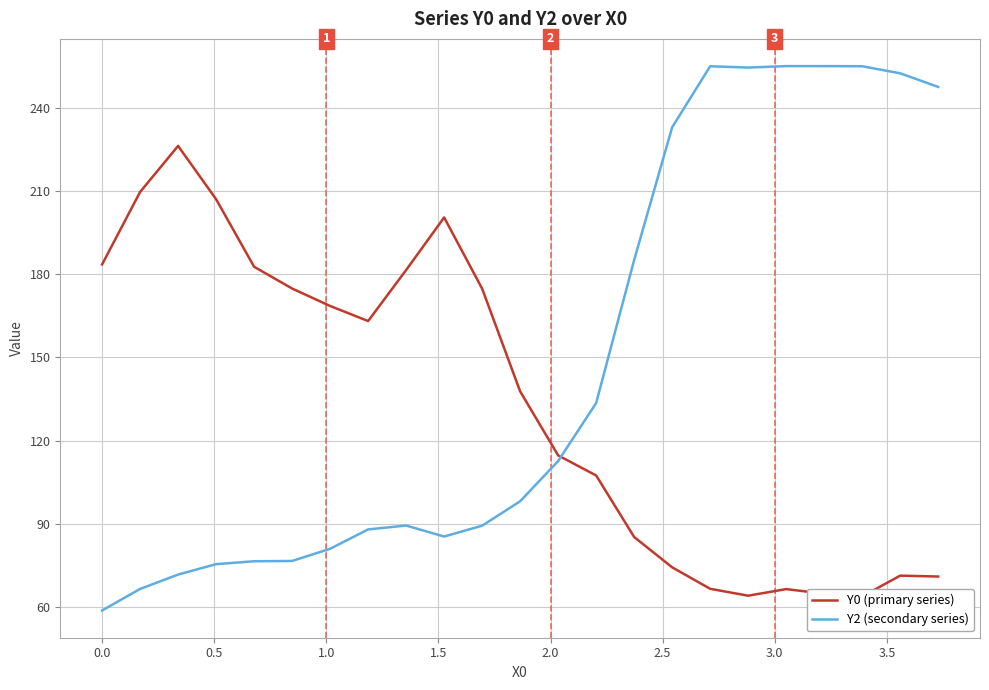

True or false: Y2 (secondary series) has more than 2 interior local peaks.

False